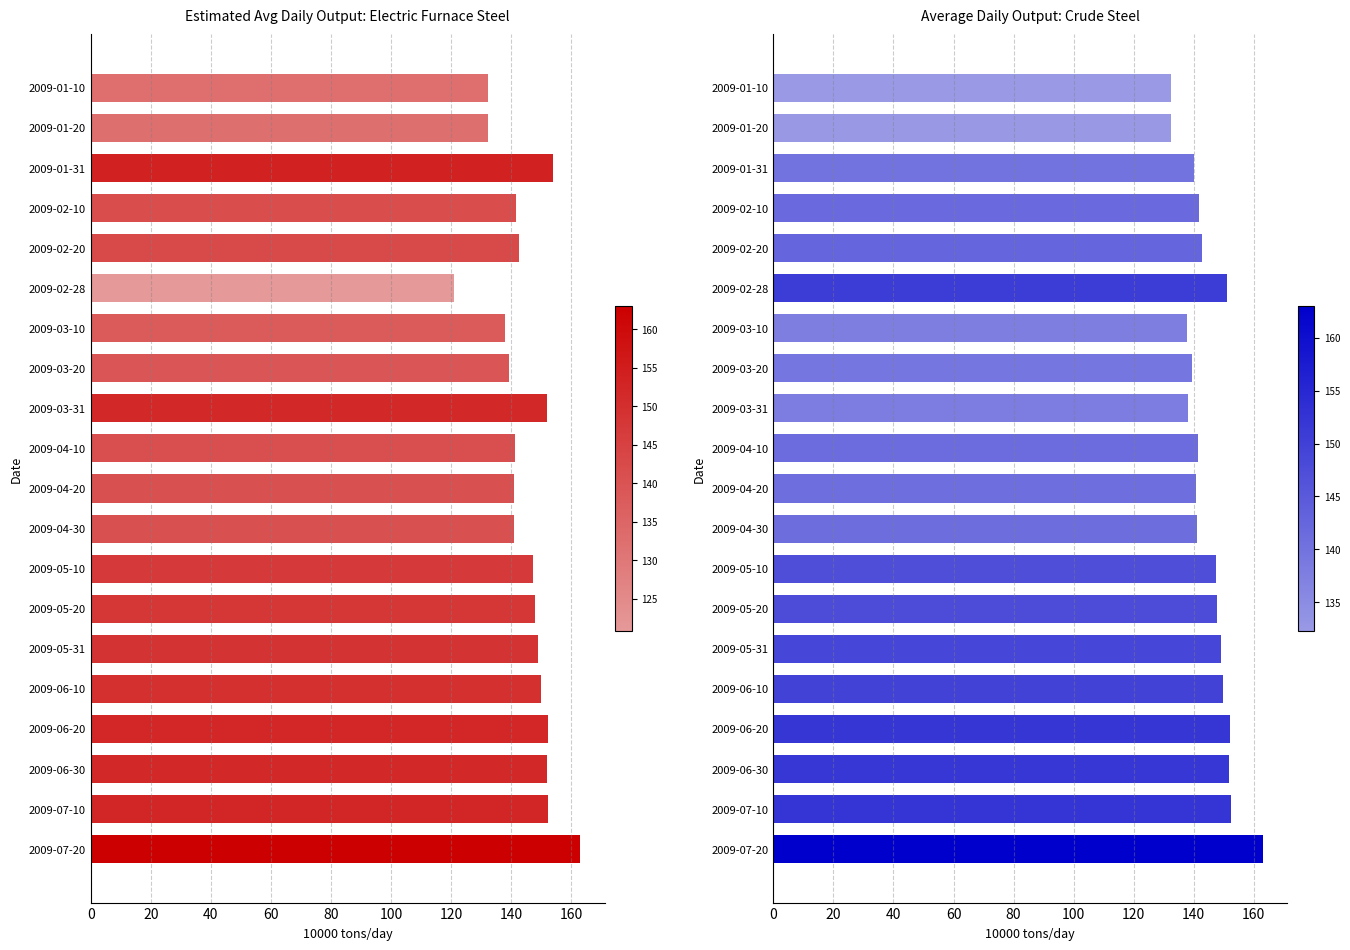

List the series in order of their overall mean, highest first.

Average Daily Output: Crude Steel, Estimated Avg Daily Output: Electric Furnace Steel